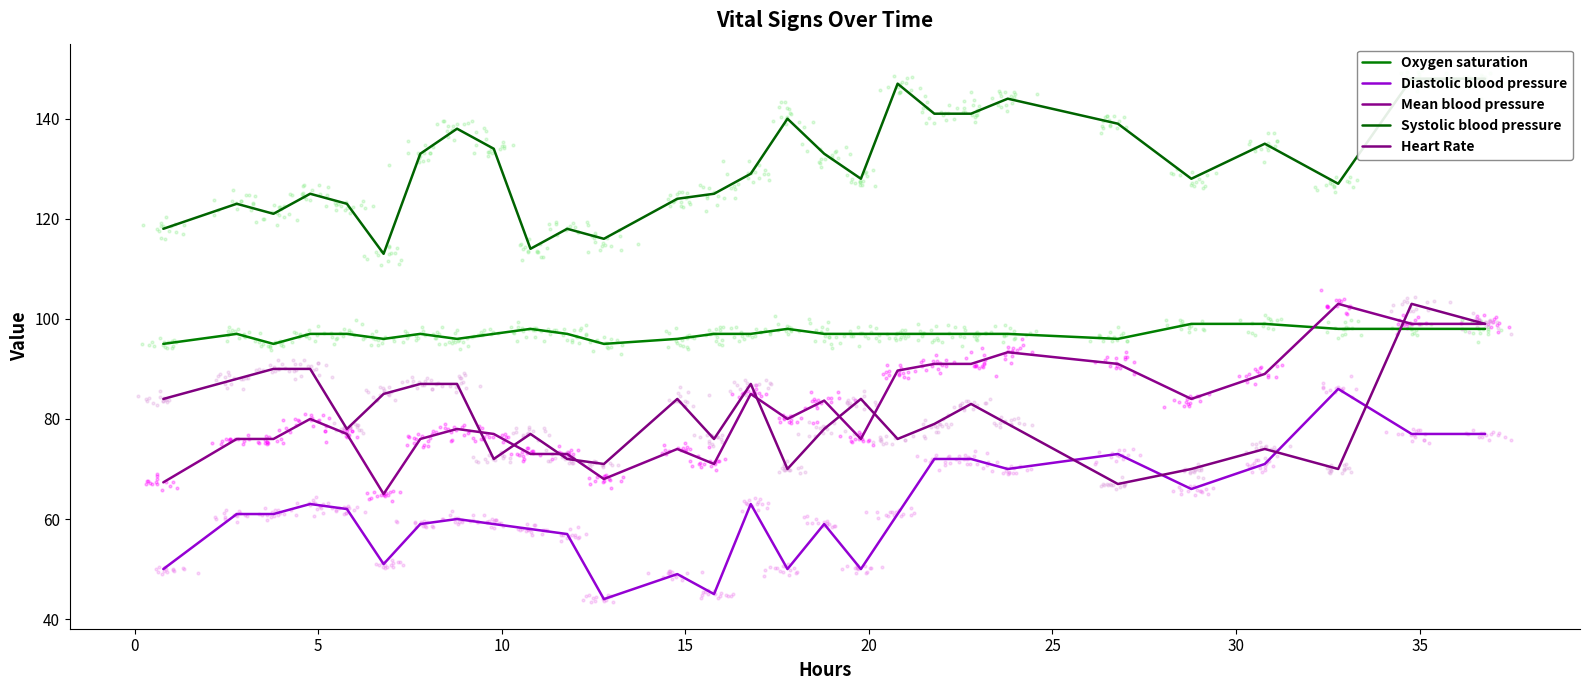

What are all the series names shown in the legend?

Oxygen saturation, Diastolic blood pressure, Mean blood pressure, Systolic blood pressure, Heart Rate